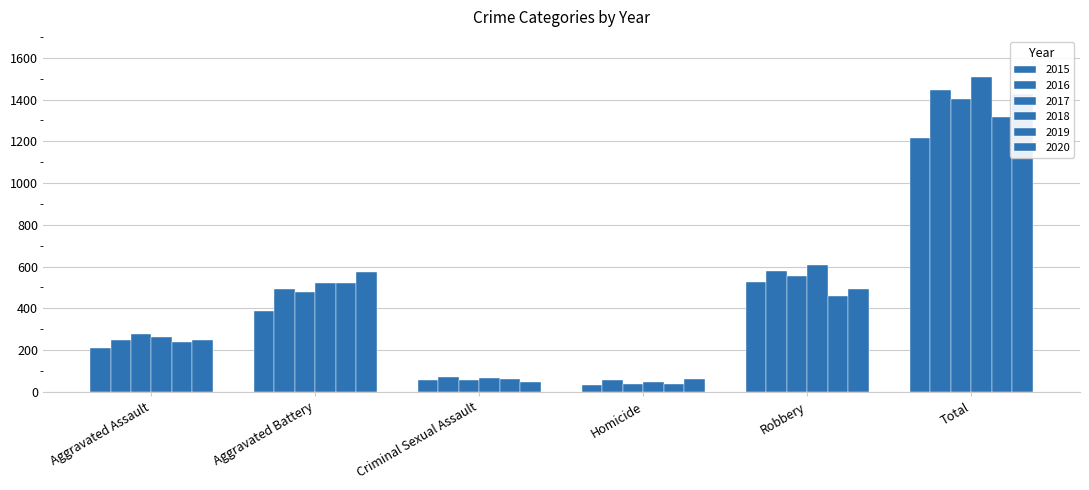

What is the maximum value shown in the chart?

1510